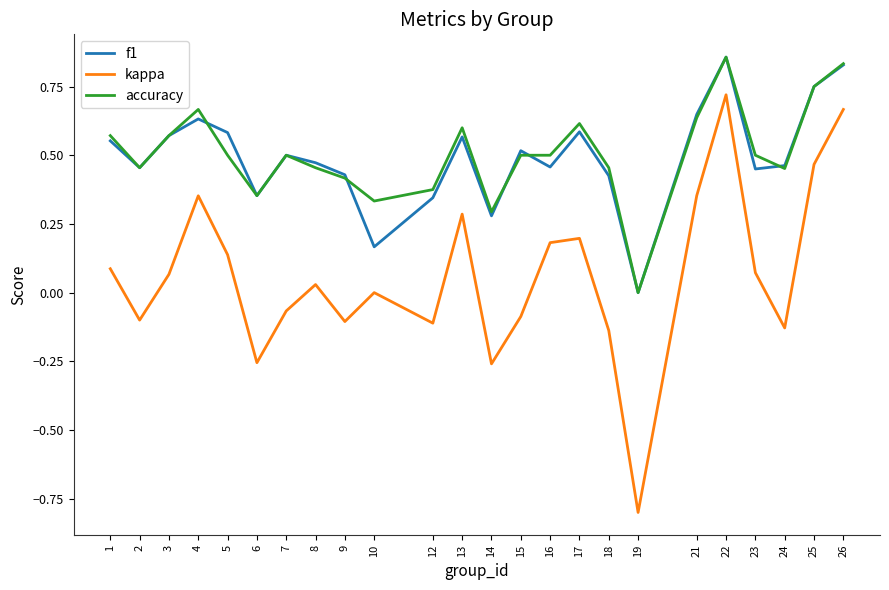

Between 9 and 22, which series saw the biggest shift?

kappa